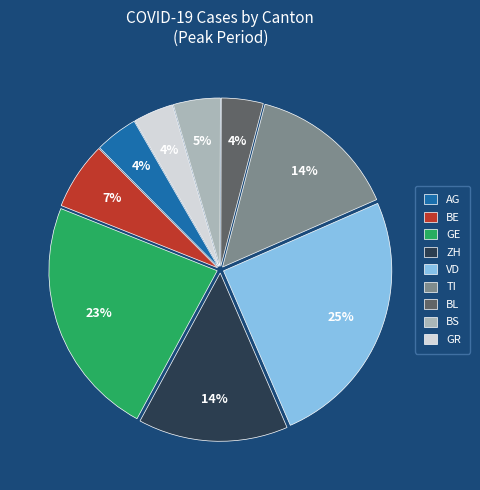

To the nearest percent, what is the difference between the largest and smallest slice percentages?

21%